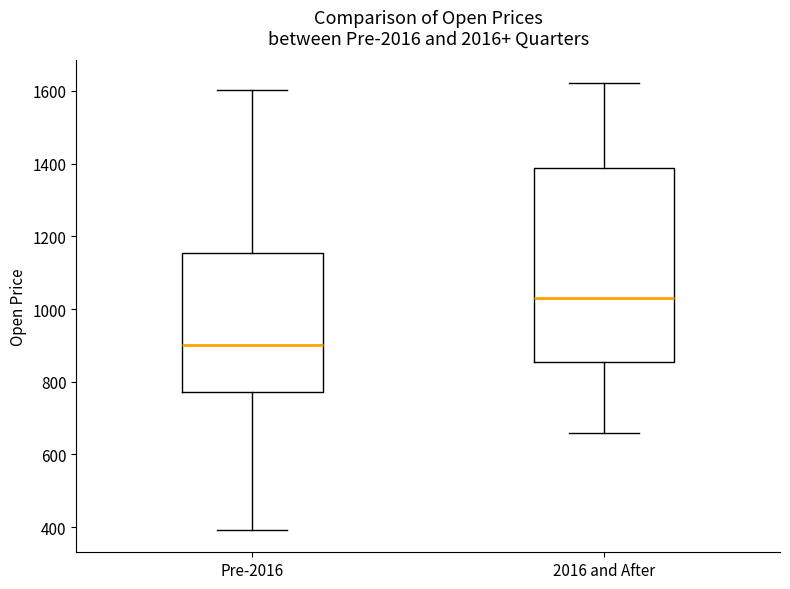

Reading left to right, read every box against the y-axis: the position of its median line, the range the box covers, and the ends of its whiskers. The values are not printed on the chart, so give them approximately, as read against the axis.

Pre-2016: median 900, box 780 to 1160, whiskers 400 to 1600
2016 and After: median 1020, box 860 to 1380, whiskers 660 to 1620